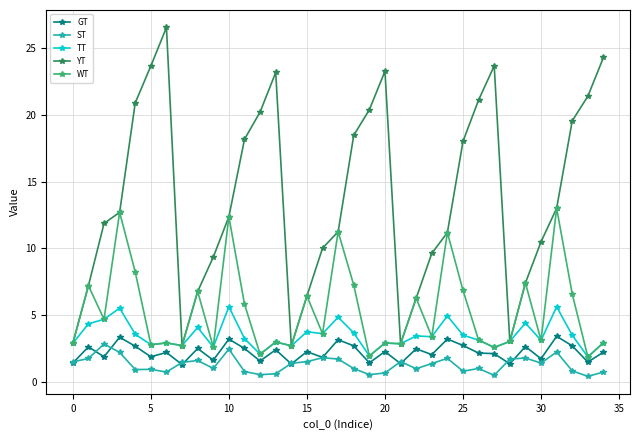

What is the value of the GT point at the 5th from the left?

2.6